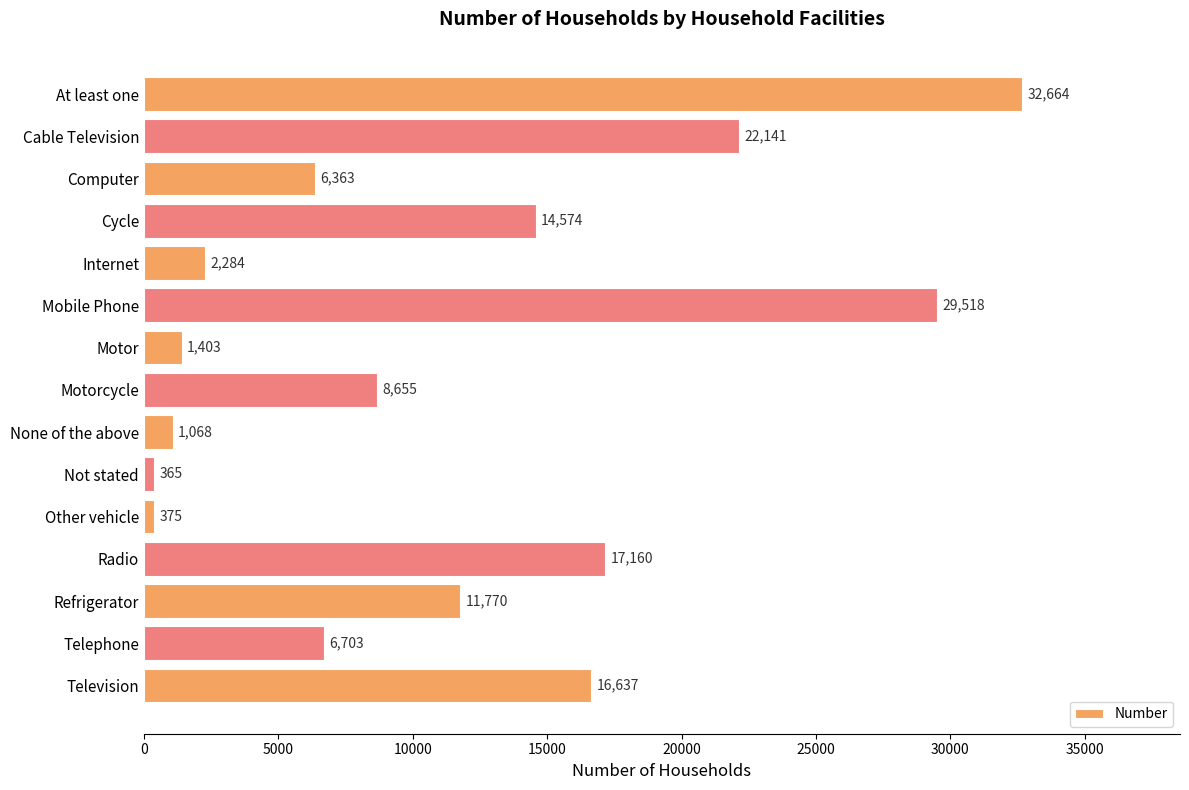

Reading bottom to top, transcribe all the data shown in this chart.

Television=16637	Telephone=6703	Refrigerator=11770	Radio=17160	Other vehicle=375	Not stated=365	None of the above=1068	Motorcycle=8655	Motor=1403	Mobile Phone=29518	Internet=2284	Cycle=14574	Computer=6363	Cable Television=22141	At least one=32664